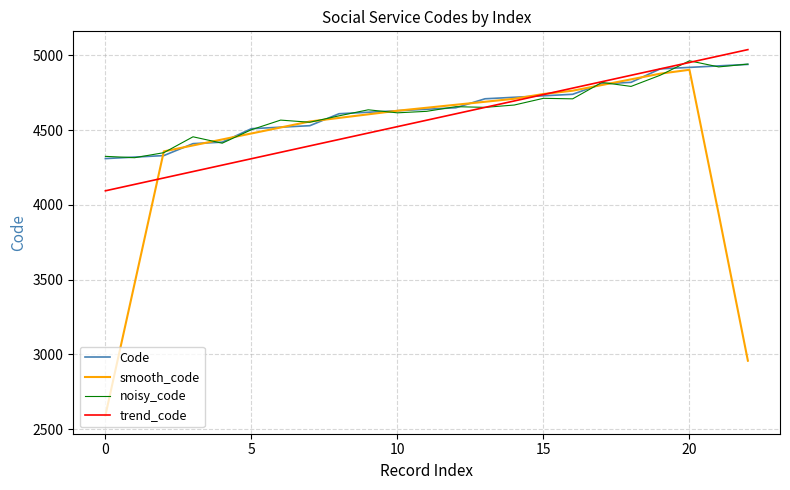

What is the maximum value shown in the chart?

5038.8